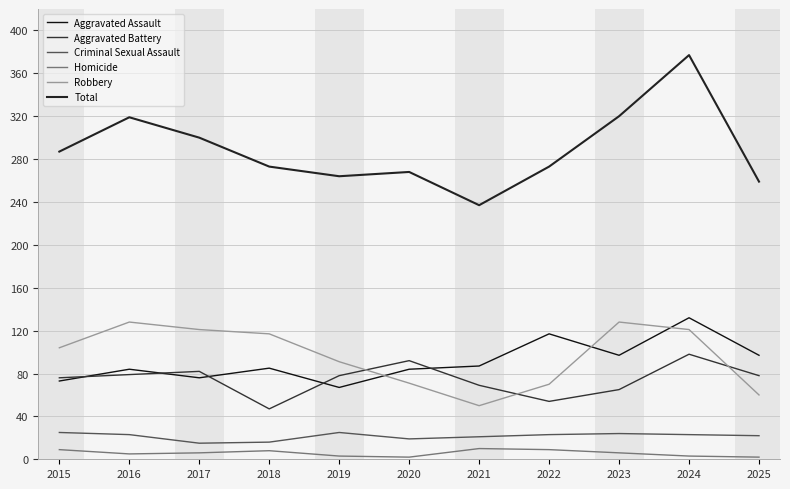

What is the total value across all series at 2021?

474